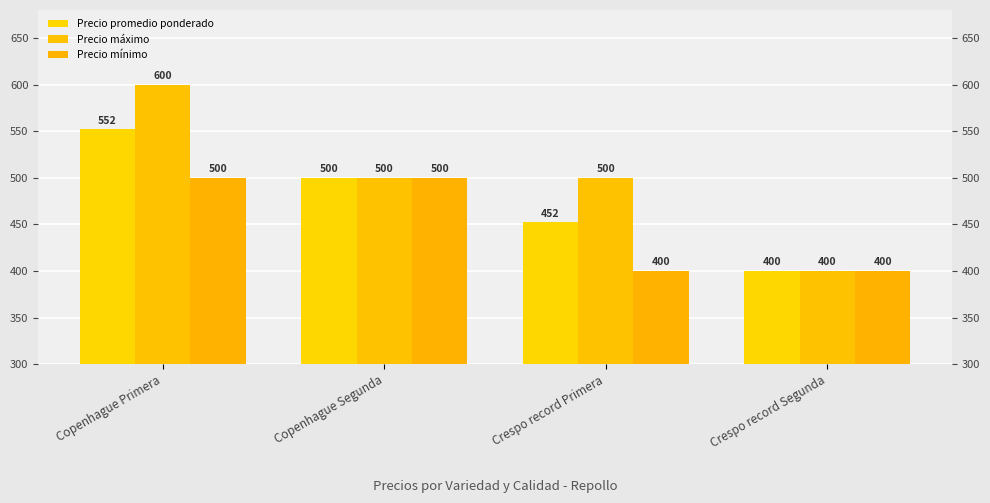

Which series has the largest total across all categories?

Precio máximo